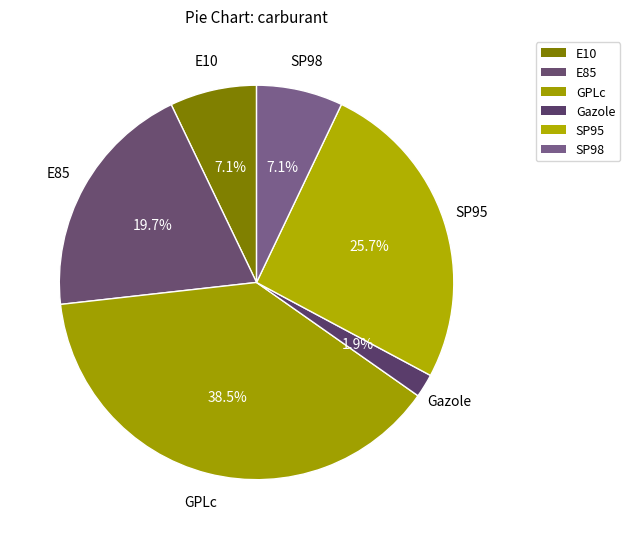

How many segments does this pie chart have?

6